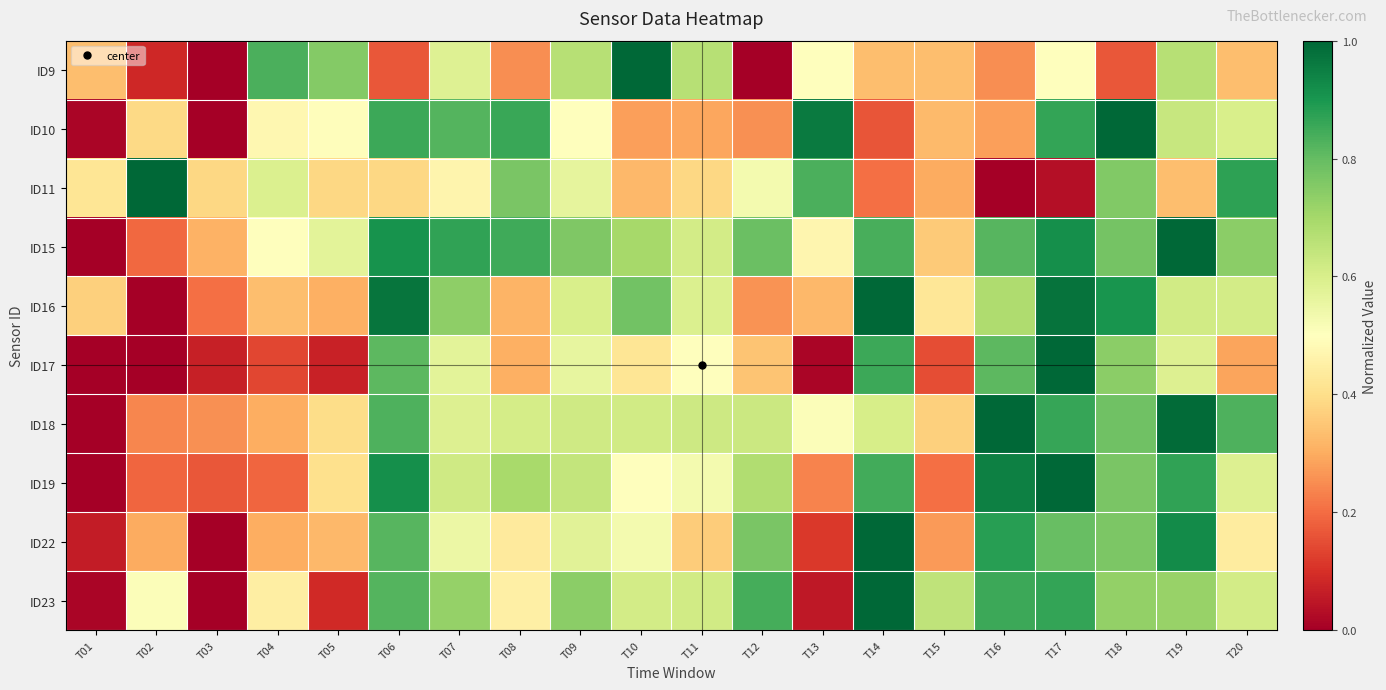

What is the greatest value displayed?

1.0